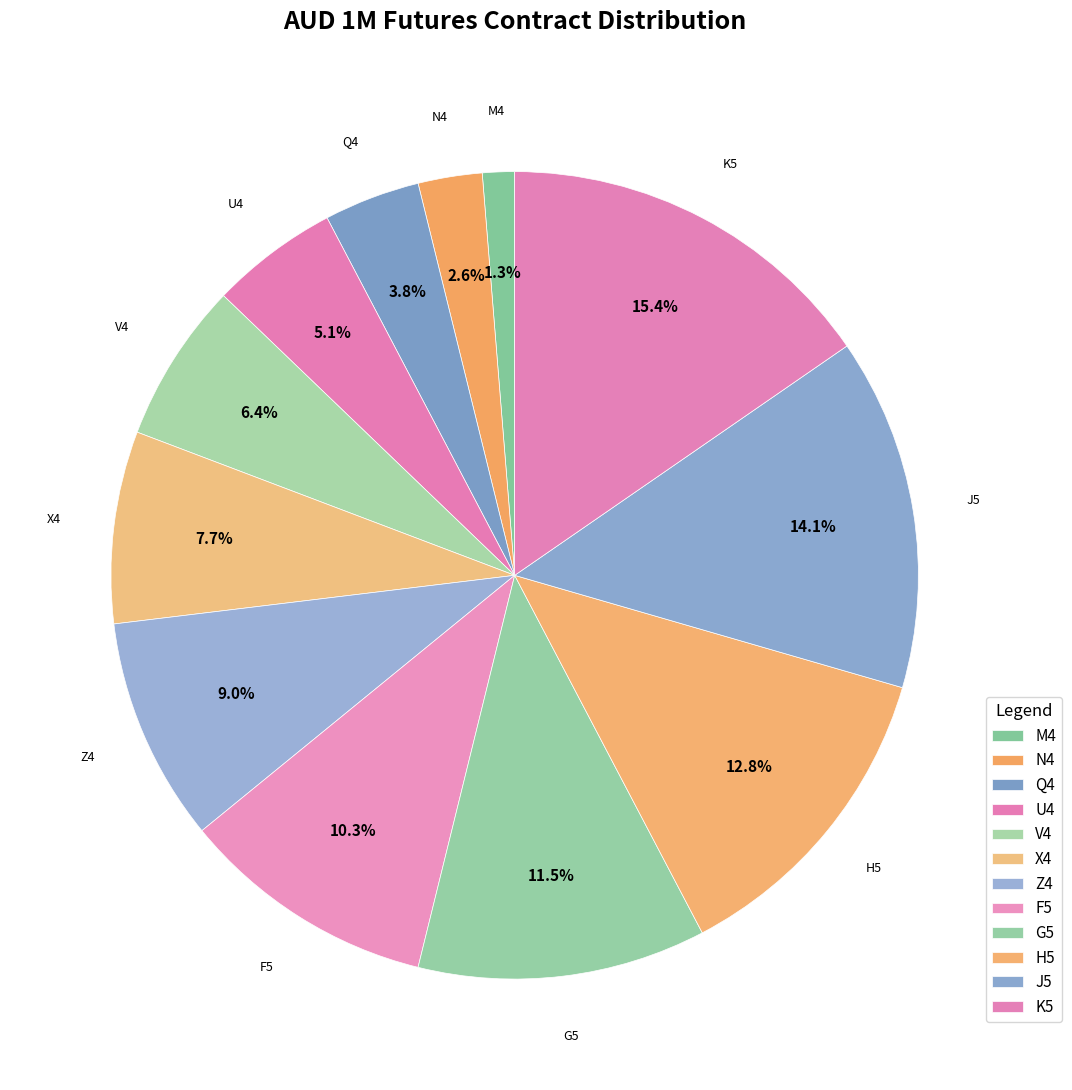

To the nearest percent, what percentage of the pie is G5?

12%